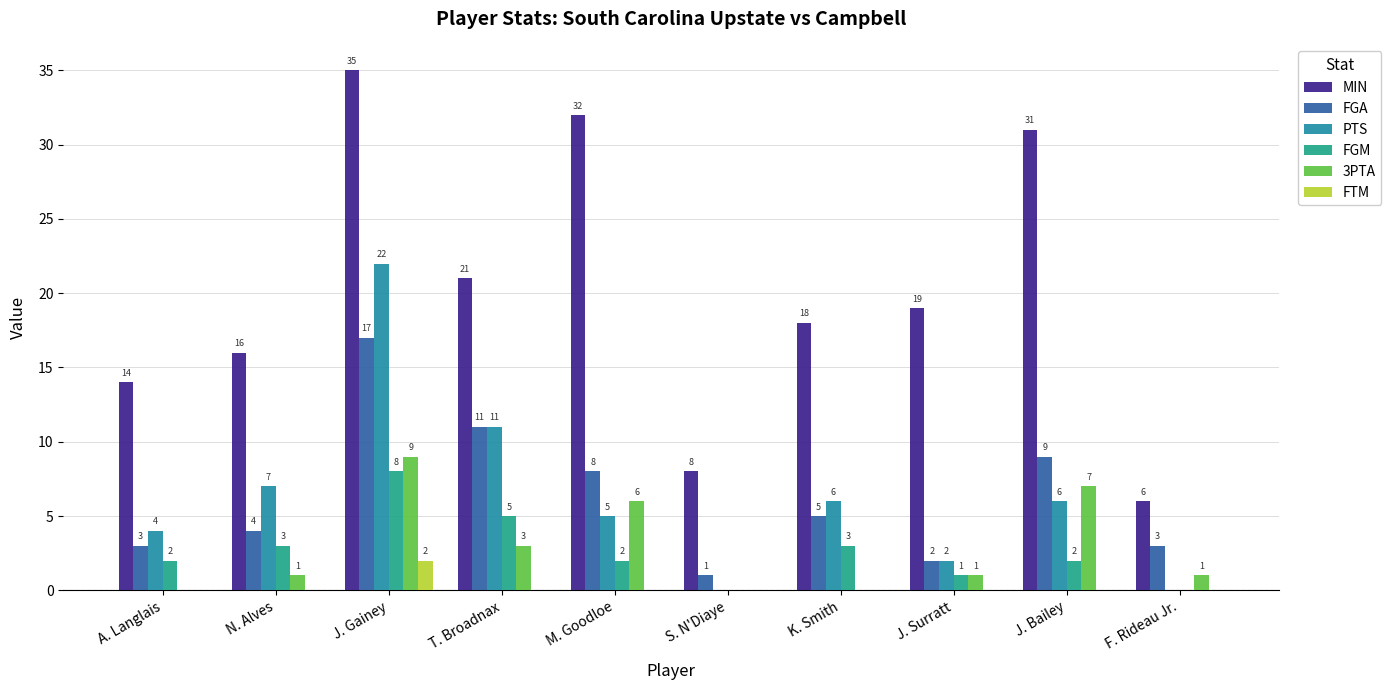

What are all the series names shown in the legend?

MIN, FGA, PTS, FGM, 3PTA, FTM